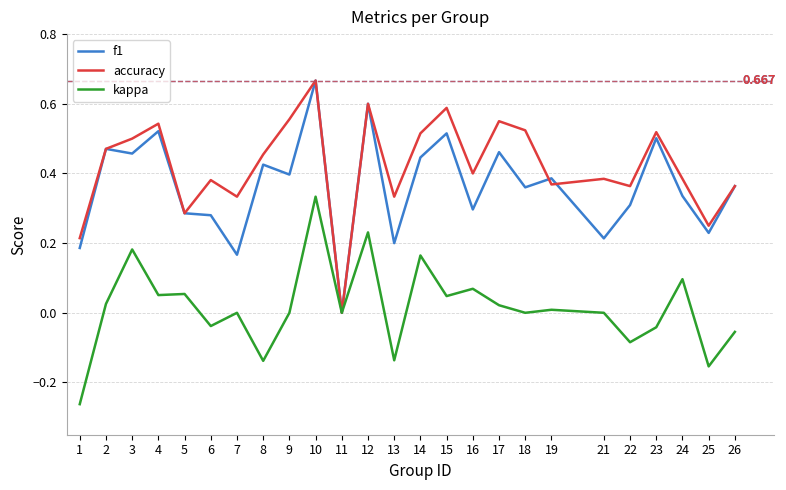

Which series has the largest total across all categories?

accuracy